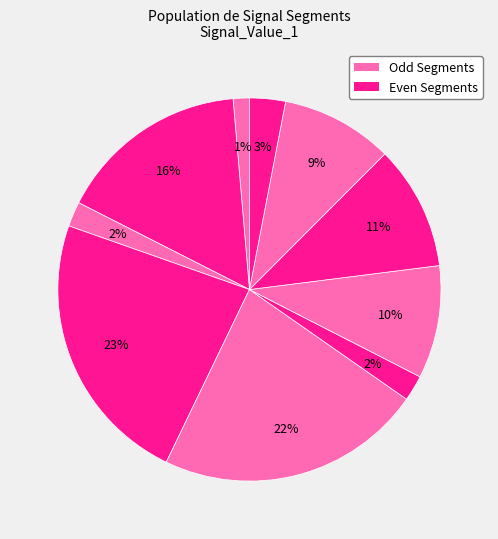

How many slices are in this pie chart?

10